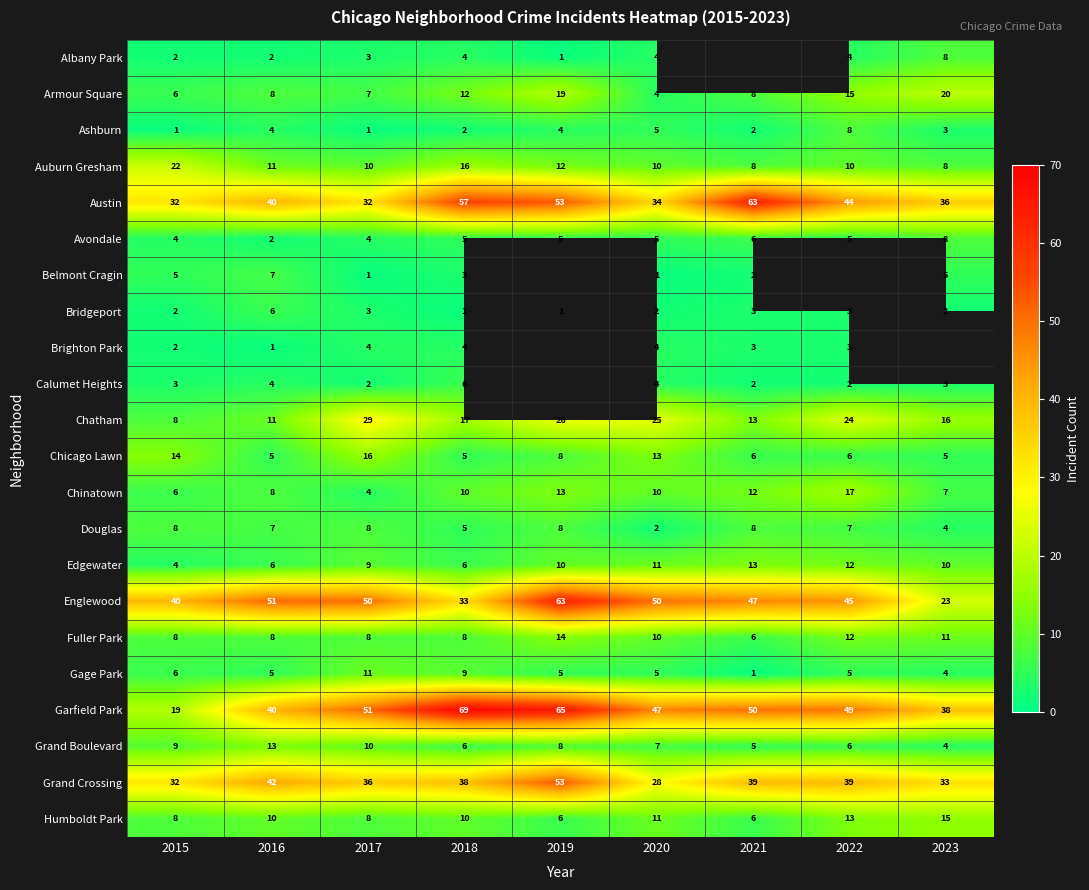

Which category has the lowest value across all series?

2019